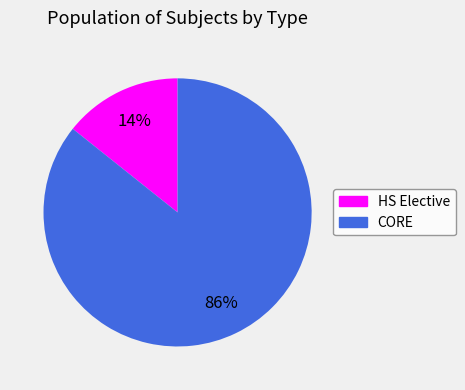

Combined, do CORE and HS Elective account for over 50%?

Yes